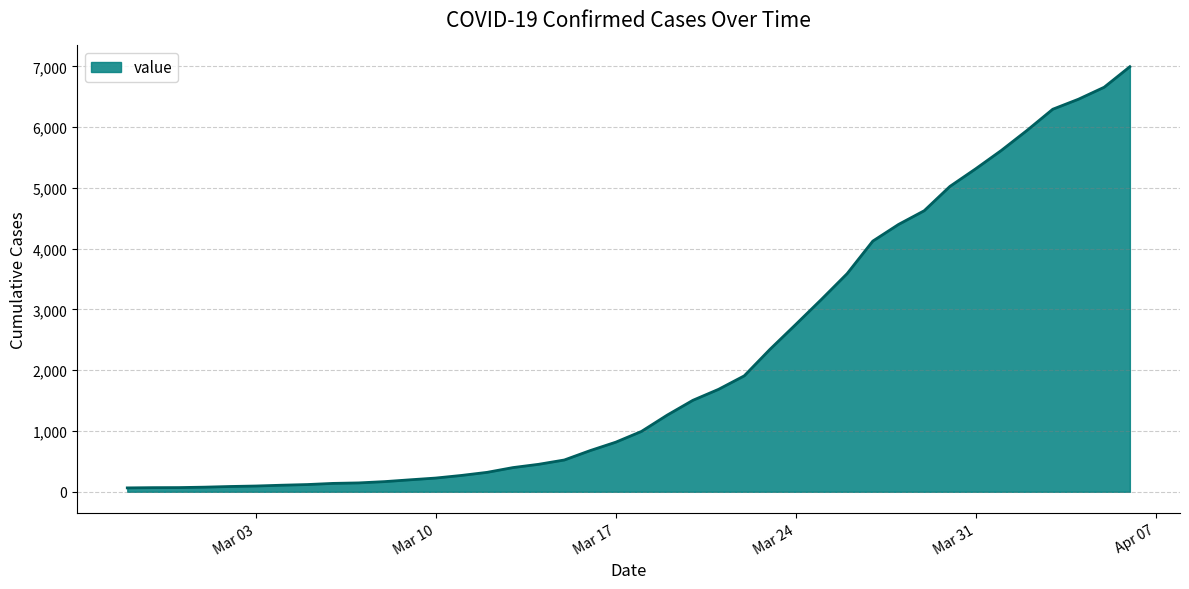

What is the maximum value shown in the chart?

6995